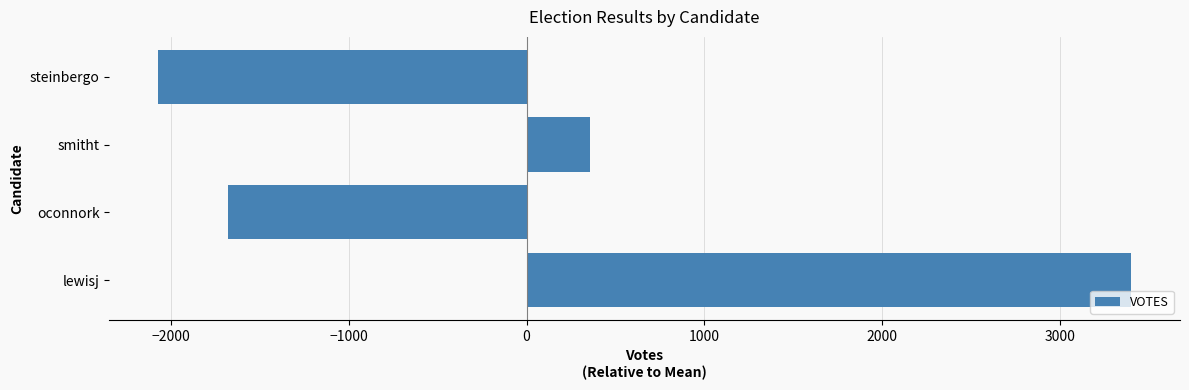

Rank the categories by value from highest to lowest.

lewisj, smitht, oconnork, steinbergo